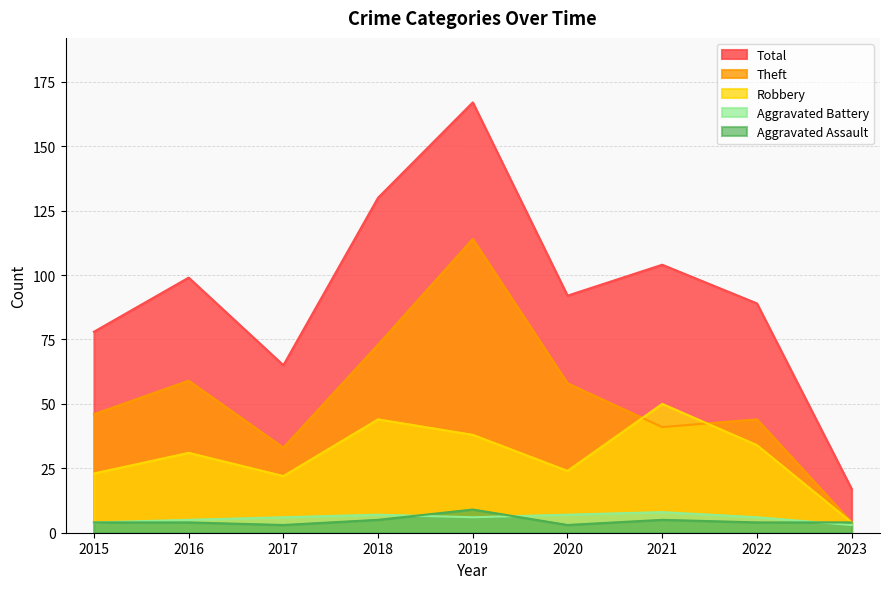

Rank the categories by Robbery value from lowest to highest.

2023, 2017, 2015, 2020, 2016, 2022, 2019, 2018, 2021